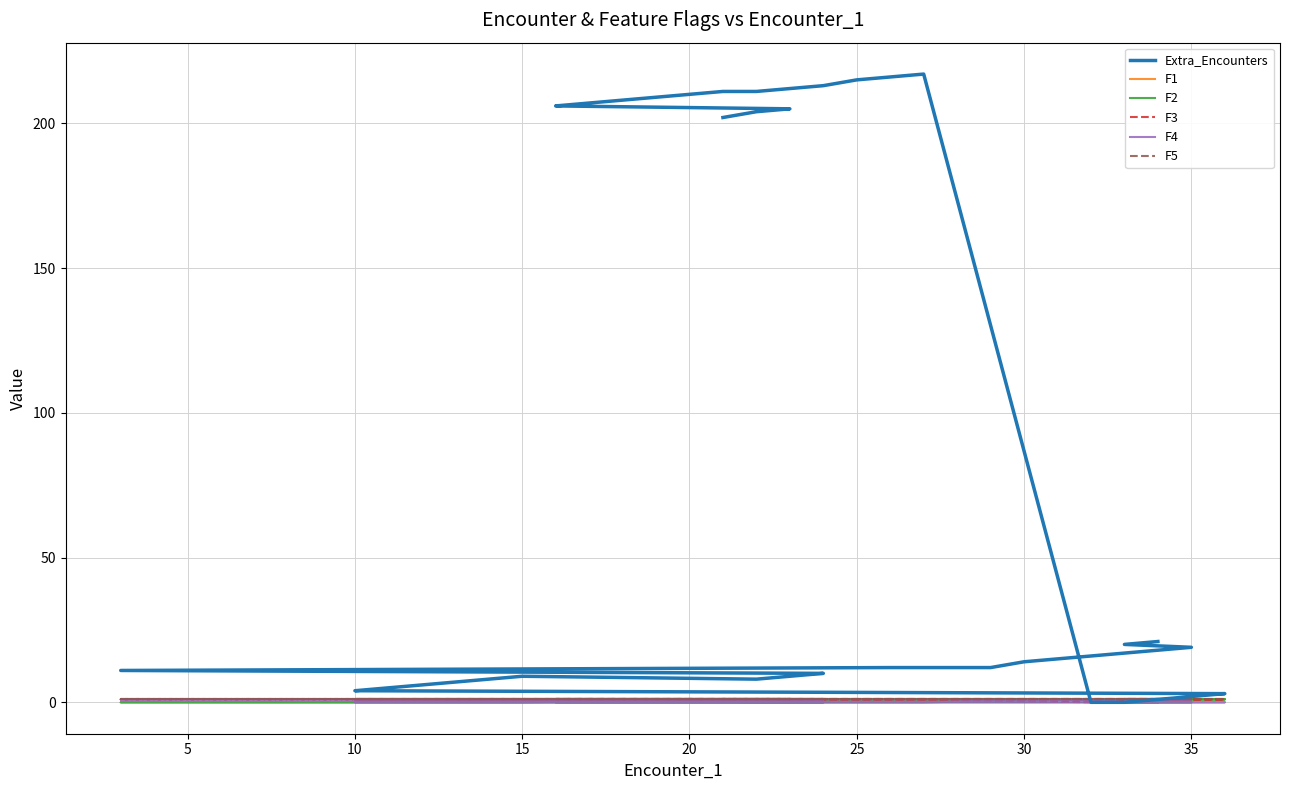

How many intersections are there between Extra_Encounters and F5?

1